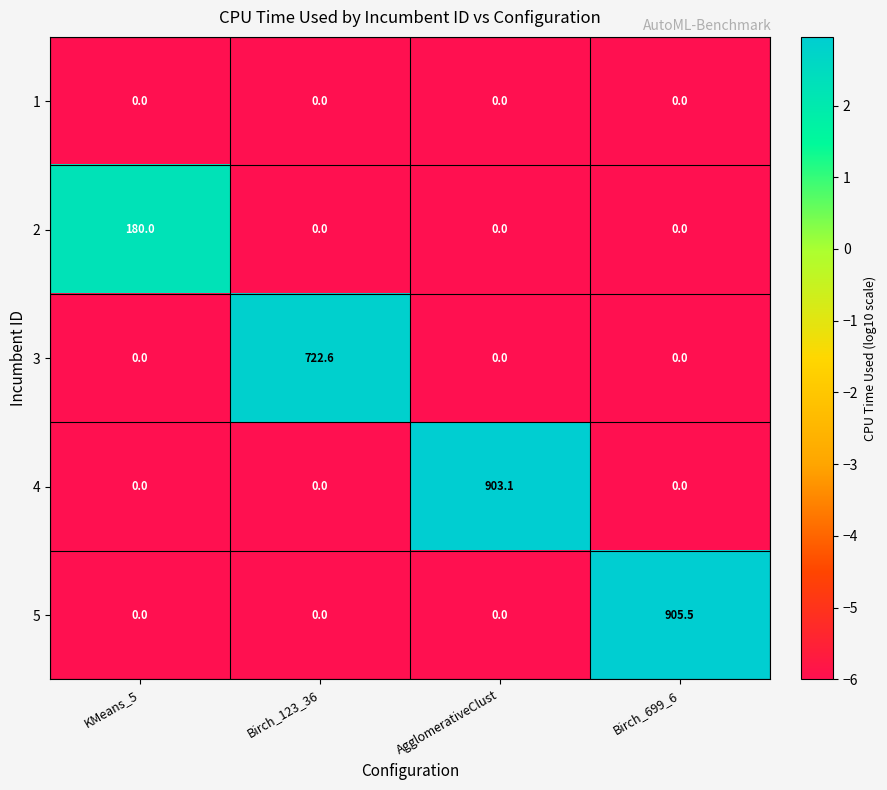

How many values in 5 are above zero?

1